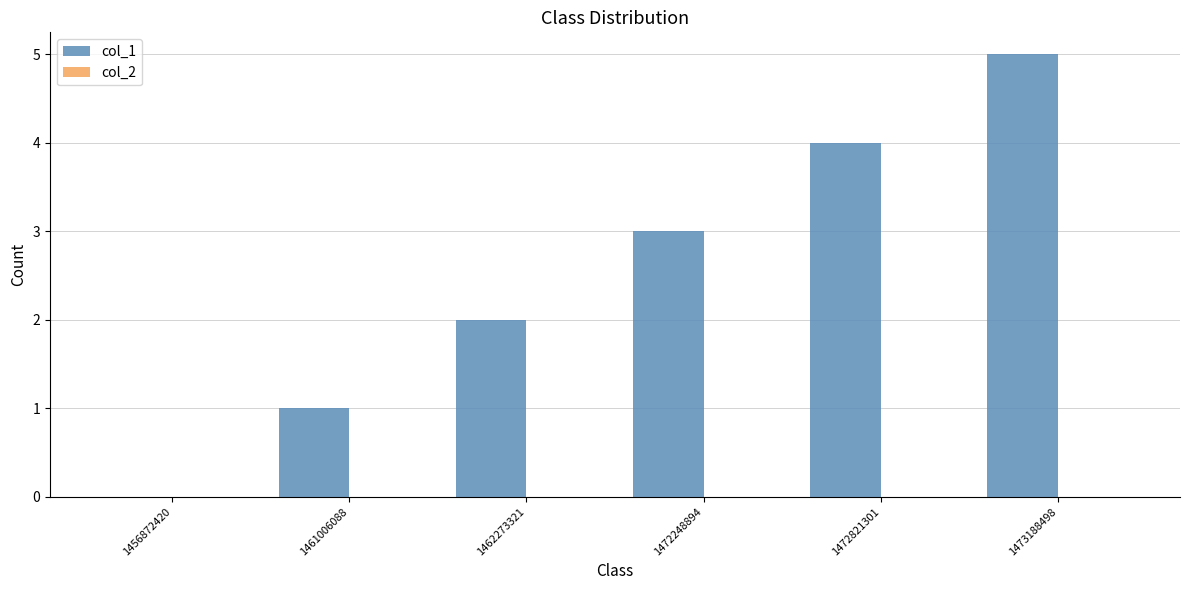

The value at 1473188498 is 2. True or false?

False